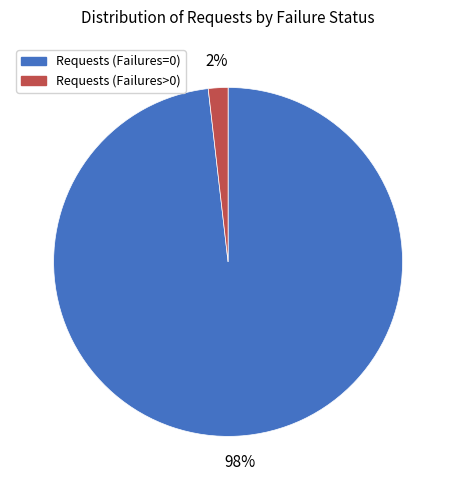

Combined, do Requests (Failures>0) and Requests (Failures=0) account for over 50%?

Yes